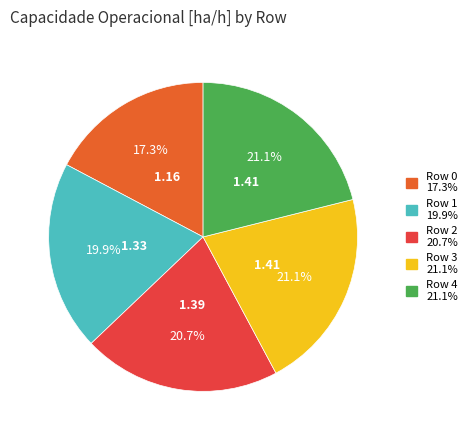

Which has a higher value, Row 0 or Row 1?

Row 1